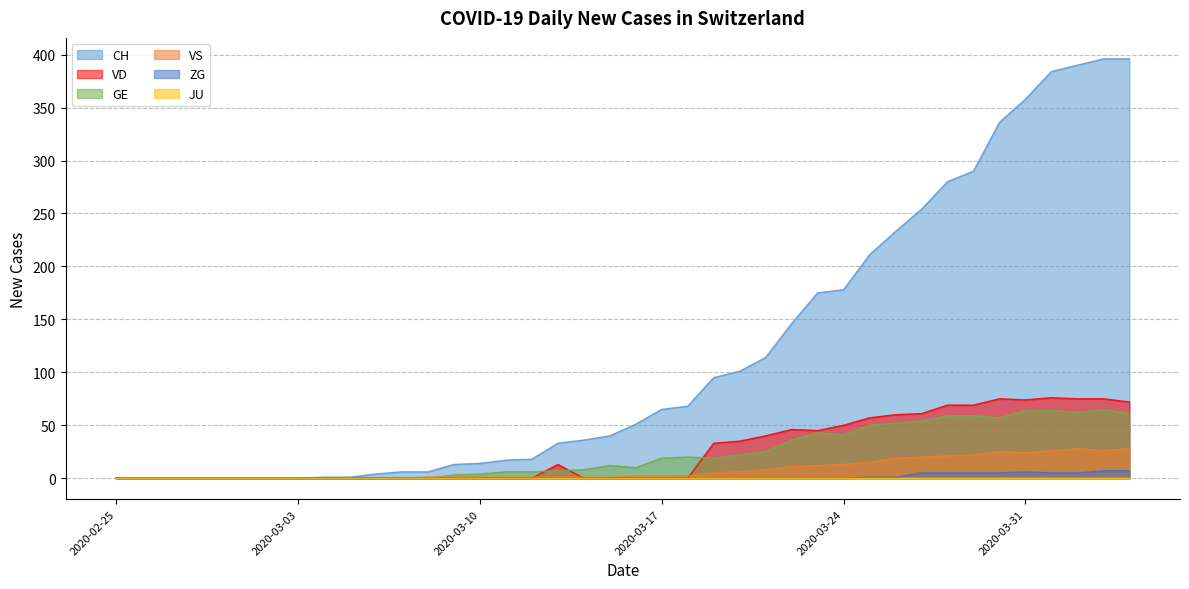

True or false: GE and VS intersect in this chart.

True